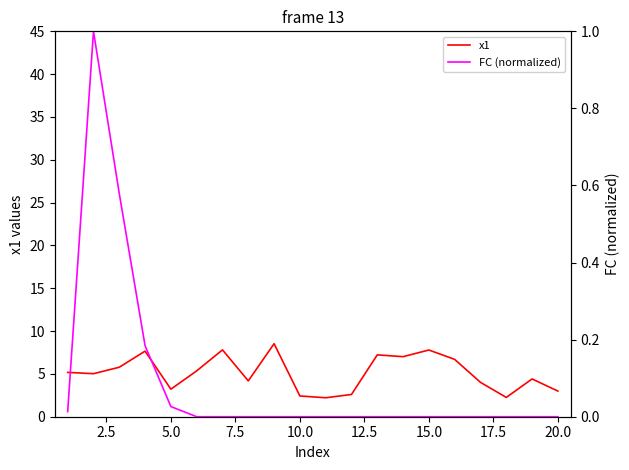

What is the difference between the x1 values at 7.5 and 17.5?

3.5